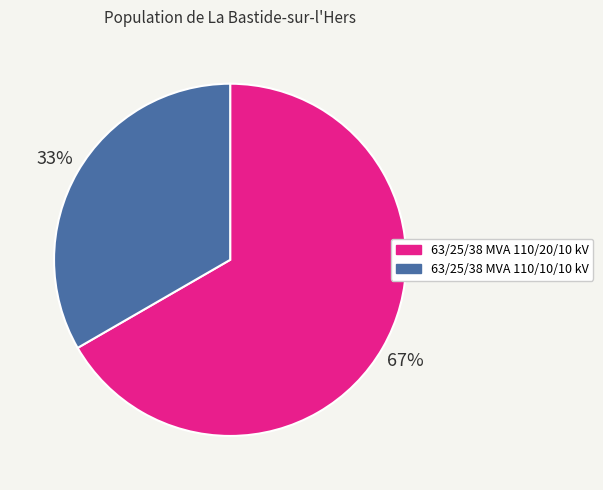

Which slice represents more than half of the pie?

63/25/38 MVA 110/20/10 kV